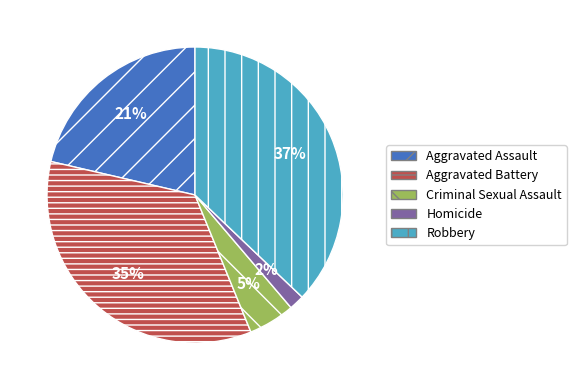

Count the number of slices in the pie.

5